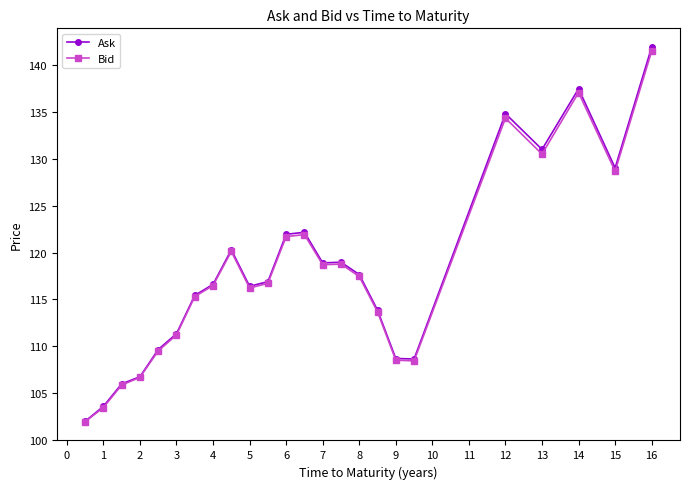

What is the average value of the Ask series?

117.9